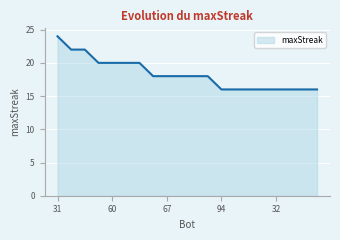

What is the smallest value displayed?

16